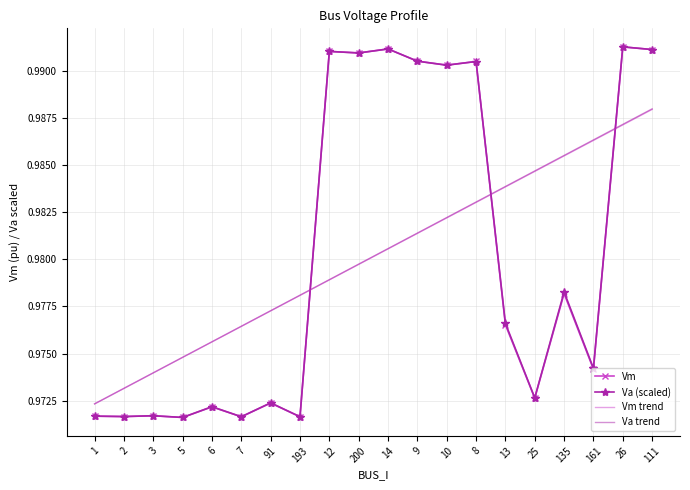

What are all the series names shown in the legend?

Vm, Va (scaled), Vm trend, Va trend